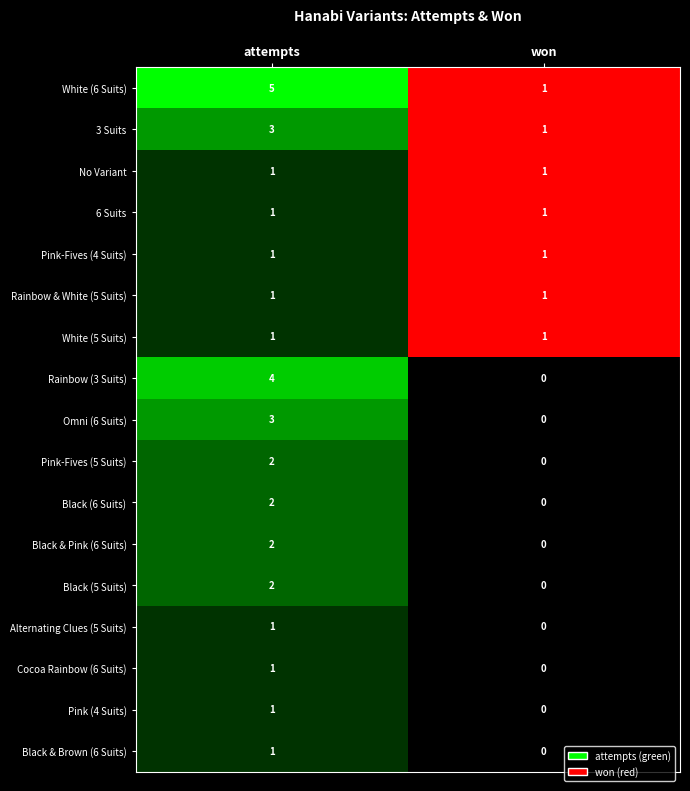

How many values in Pink-Fives (5 Suits) are above zero?

1